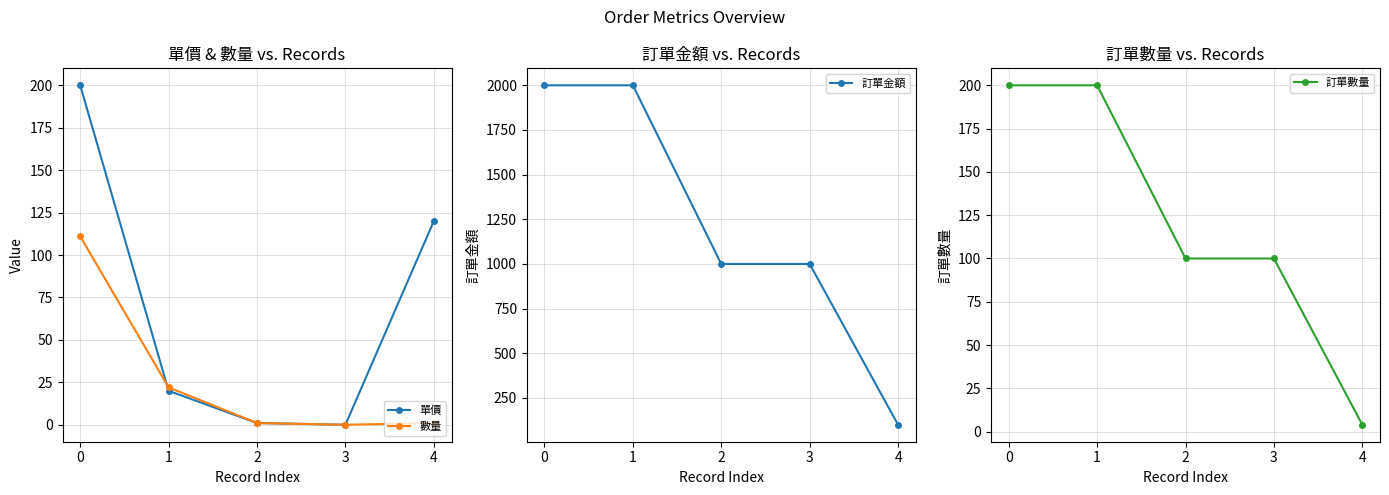

The value of 訂單金額 at 0 is 2000. True or false?

True